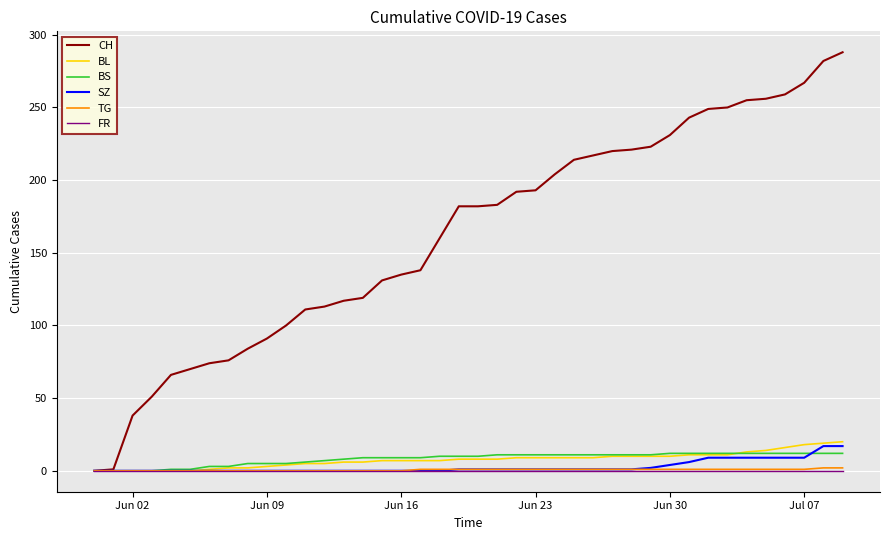

What is the difference between the maximum and minimum values in the BL series?

20